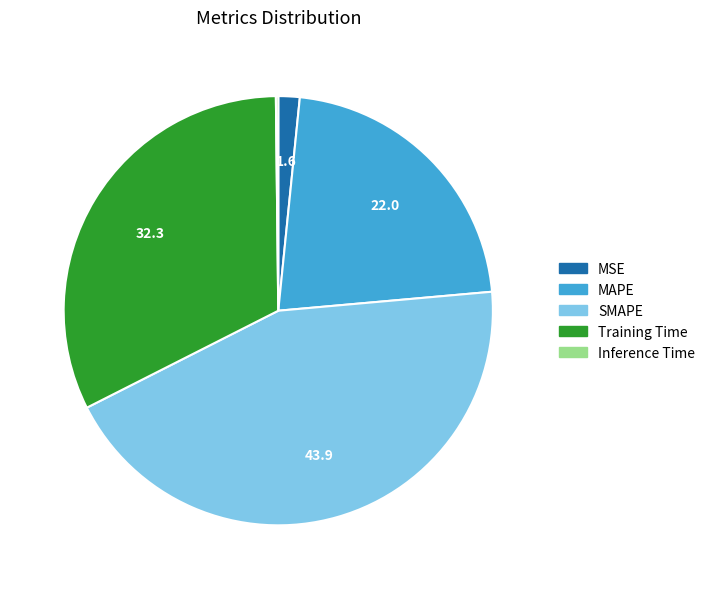

Does Training Time account for over 50% of the chart?

No